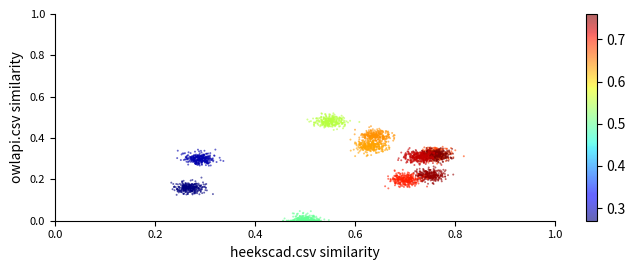

What is the range of X values (max minus min)?

0.6